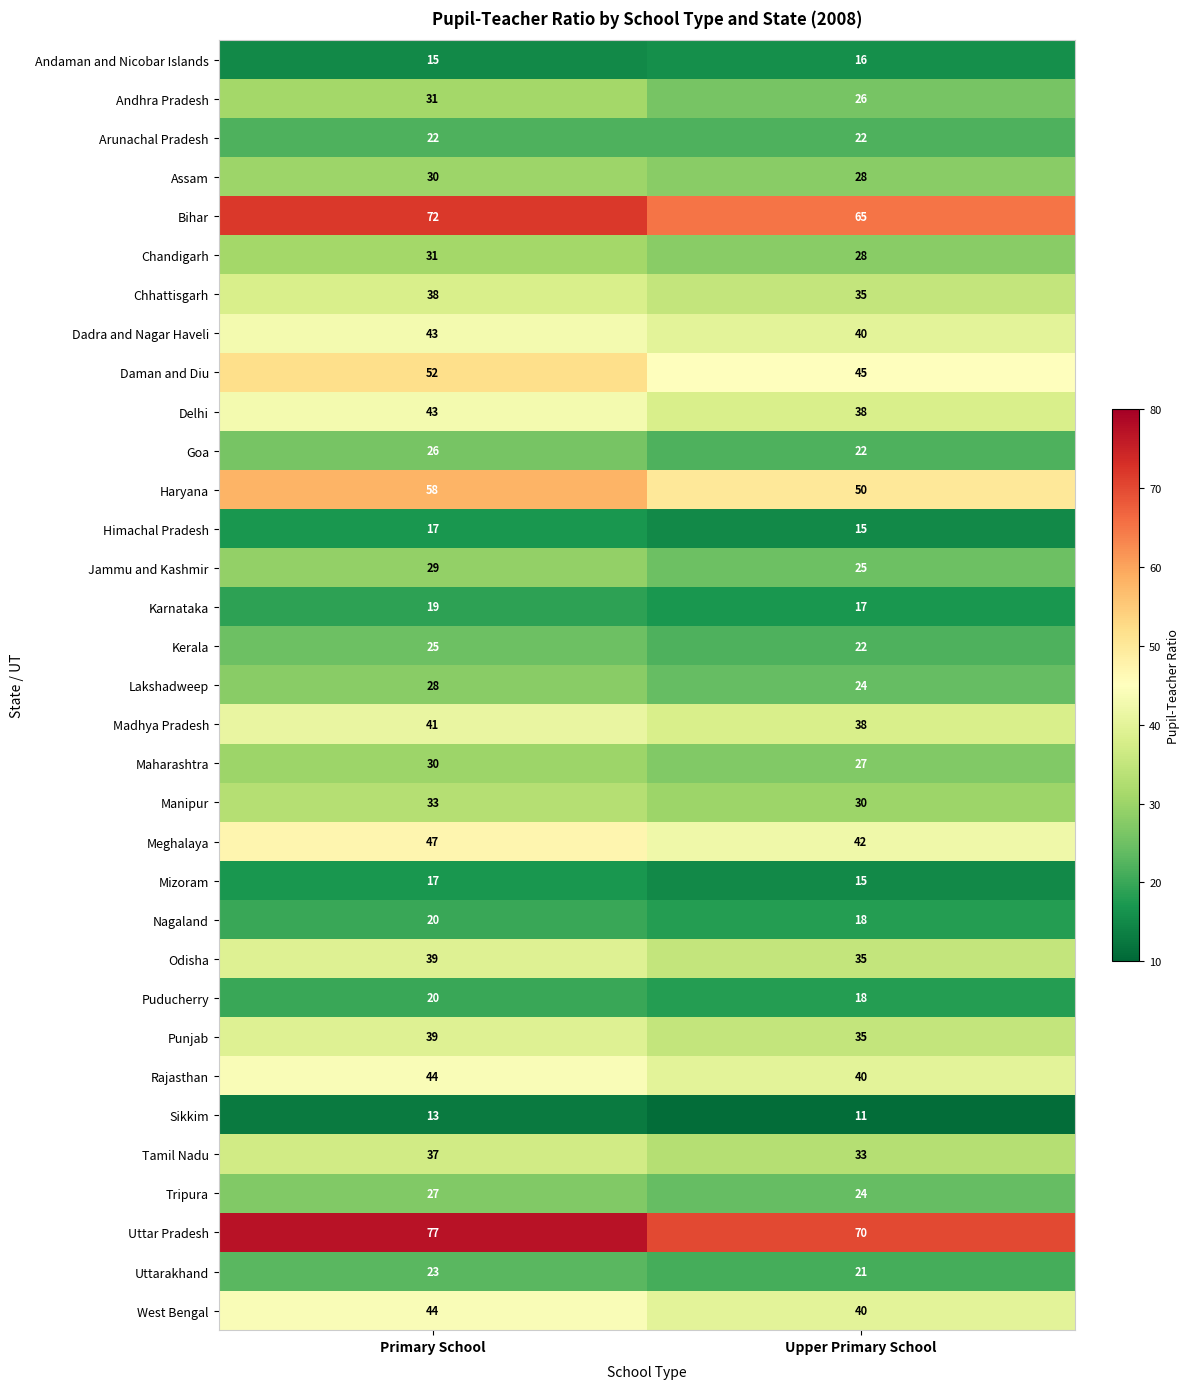

List the labels in order of Mizoram value, smallest first.

Upper Primary School, Primary School